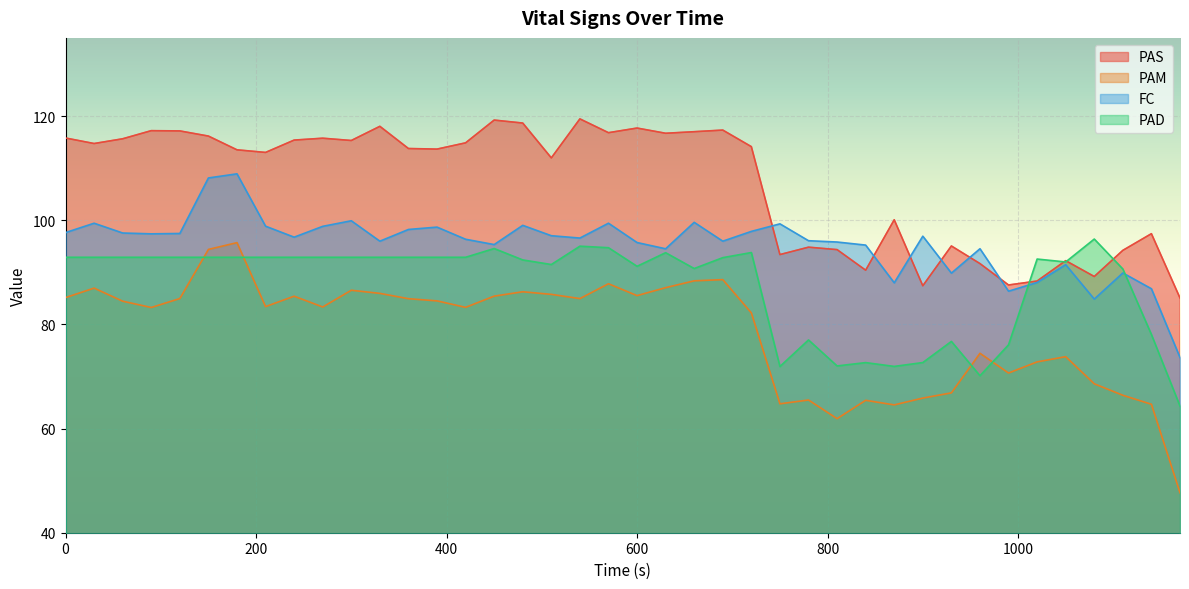

What is the average value of the PAD series?

87.5